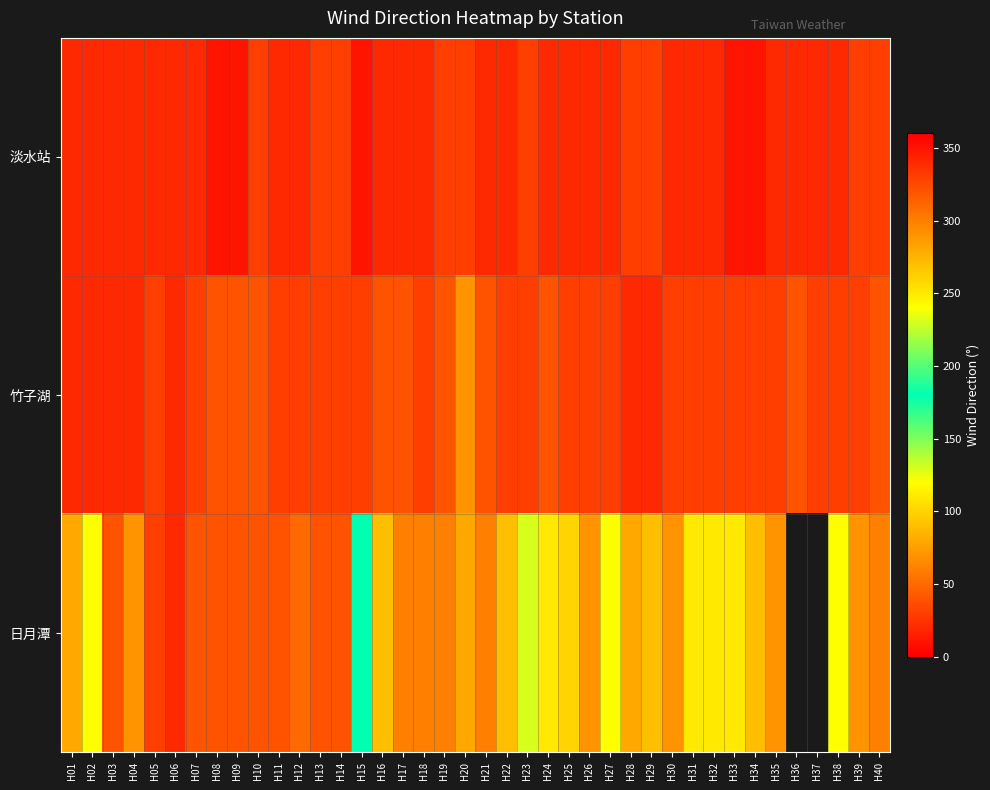

Which category has the highest value across all series?

H05